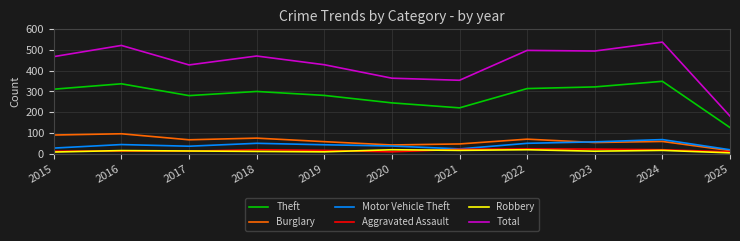

Which series has the largest range (max minus min)?

Total